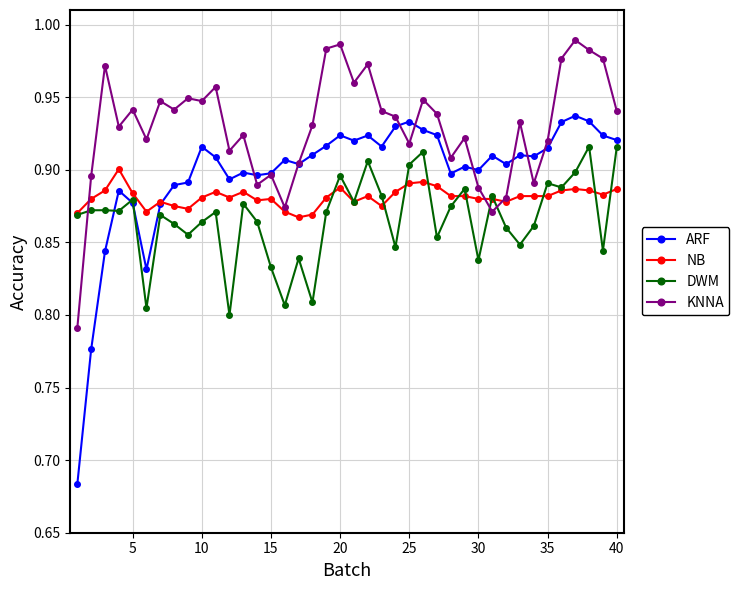

True or false: ARF has more than 2 interior local peaks.

True